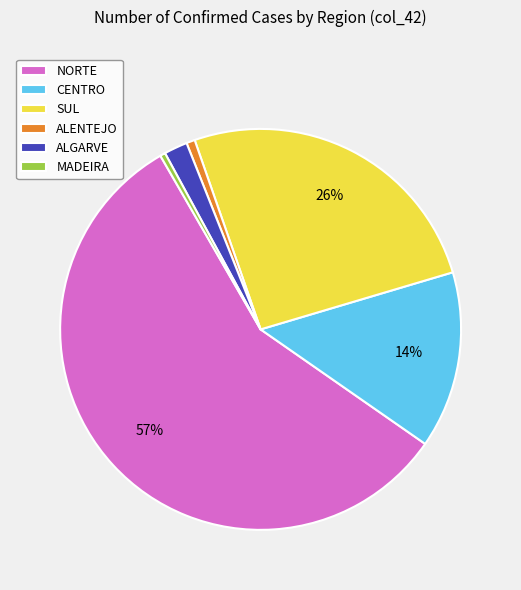

Do ALENTEJO and CENTRO together represent more than half of the pie?

No